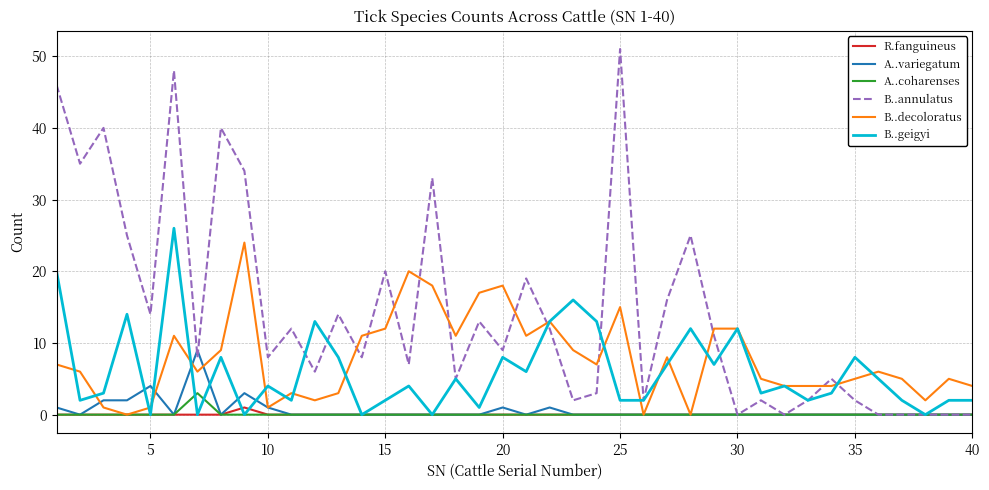

What is the greatest value displayed?

51